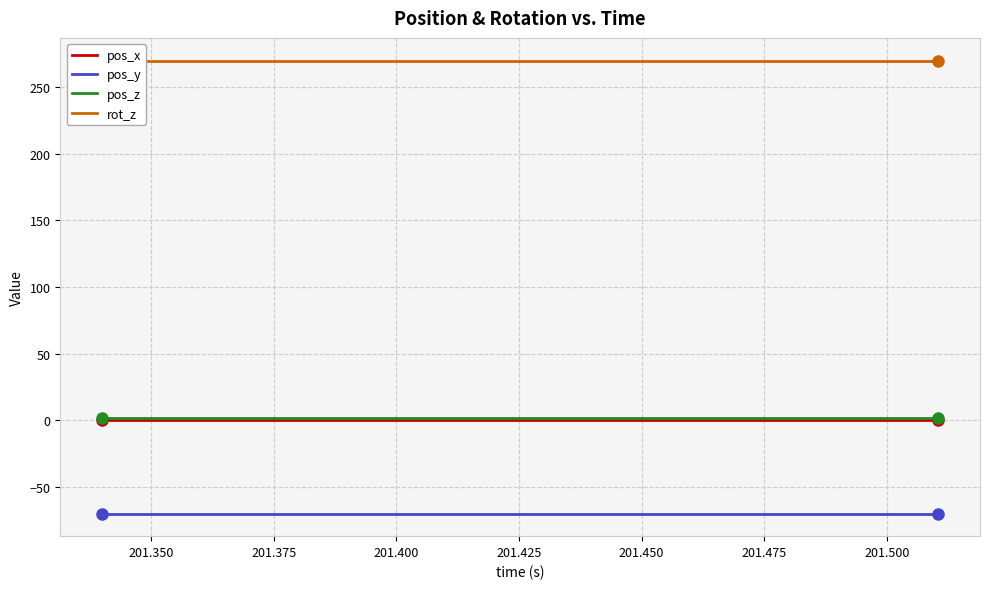

True or false: pos_y and pos_z intersect in this chart.

False